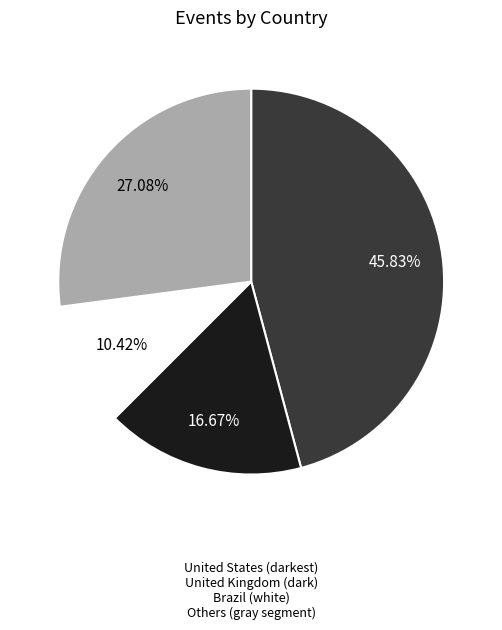

Is there any slice that represents more than half of the pie?

No